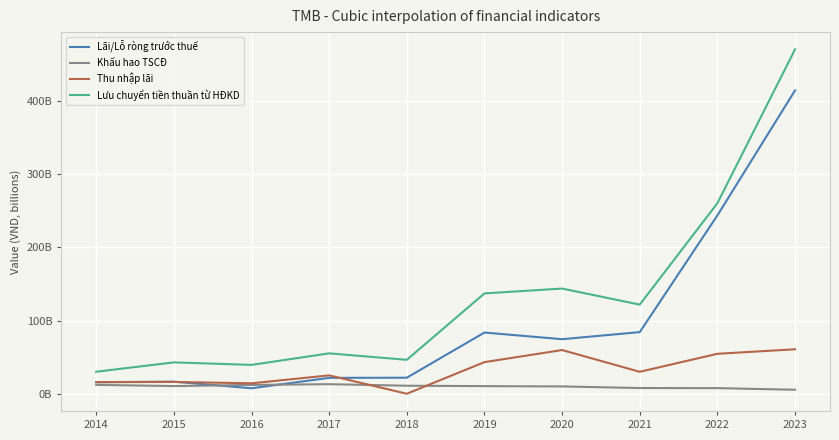

Is this an area chart (filled region under the line)?

No